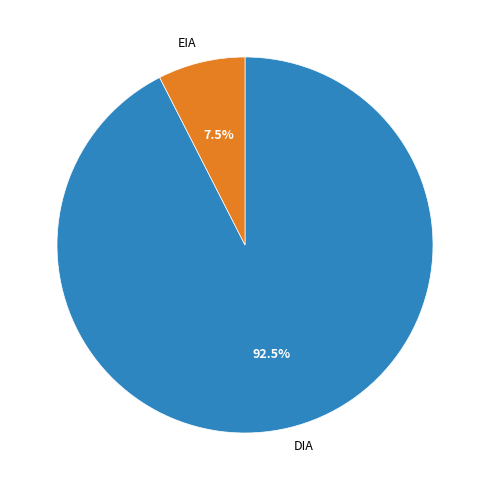

To the nearest percent, what is the average slice percentage?

50%